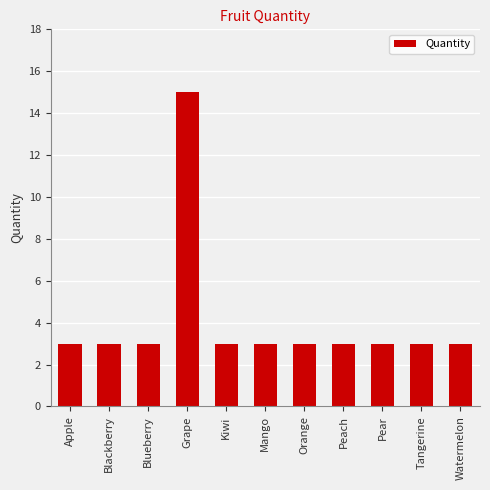

What is the value of the 11th bar from the left?

3